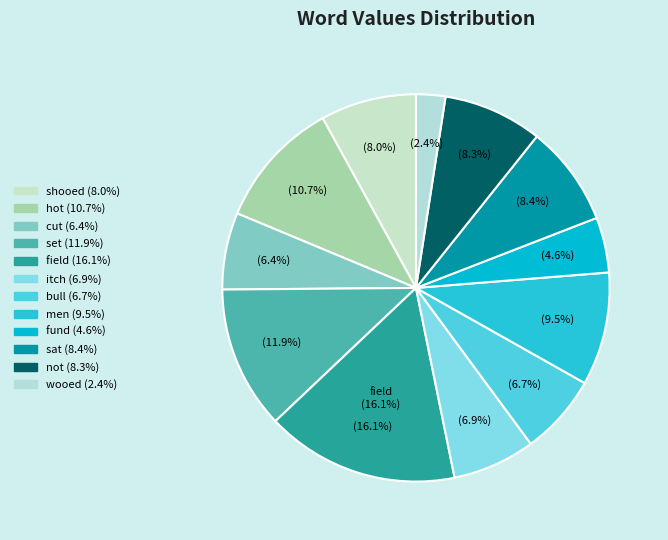

To the nearest percent, what is the difference between the largest and smallest slice percentages?

14%